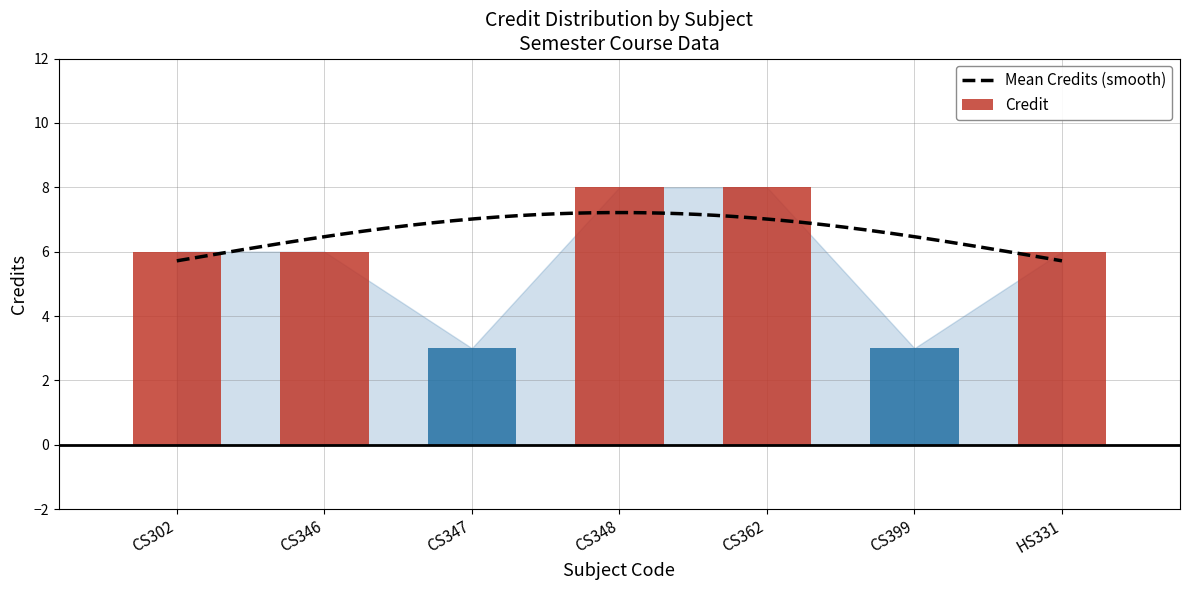

Which label corresponds to the largest value in the chart?

CS348